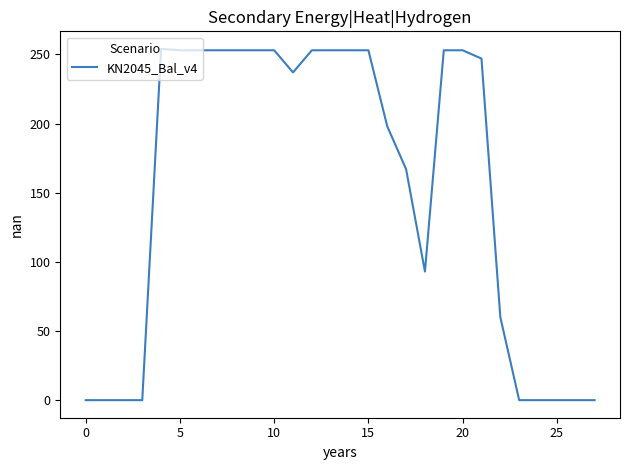

True or false: there are more than 0 points higher than both neighbors.

True